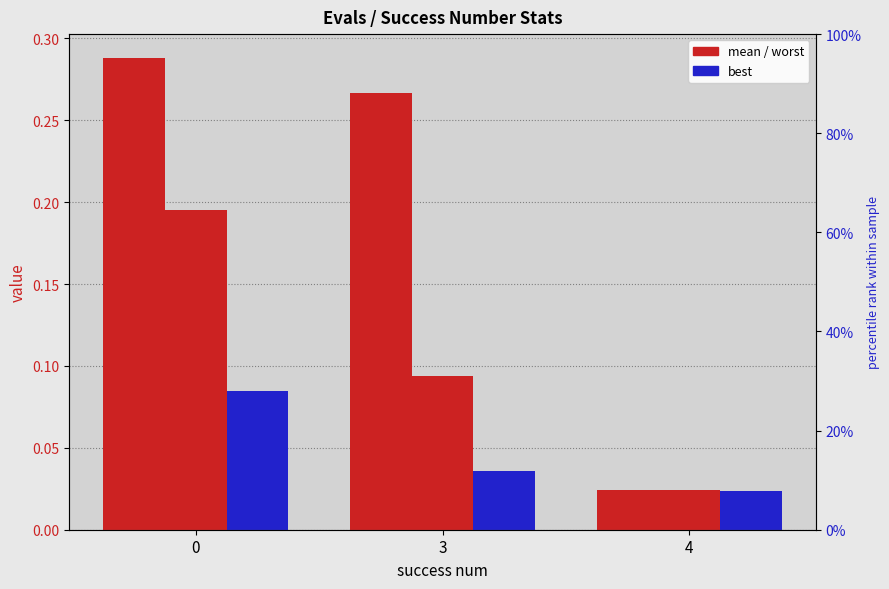

Reading right to left, extract all data points from this chart.

worst: 4=0.0	3=0.3	0=0.3
mean: 4=0.0	3=0.1	0=0.2
best: 4=0.0	3=0.0	0=0.1